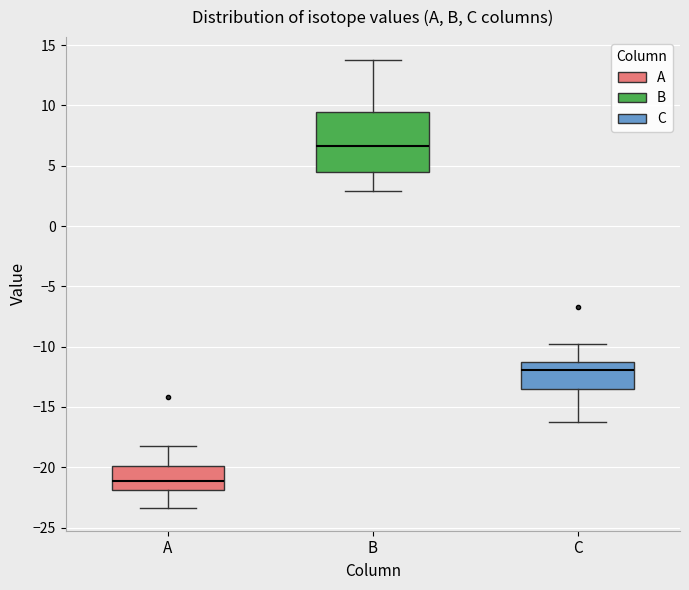

Which box has the highest median line?

B